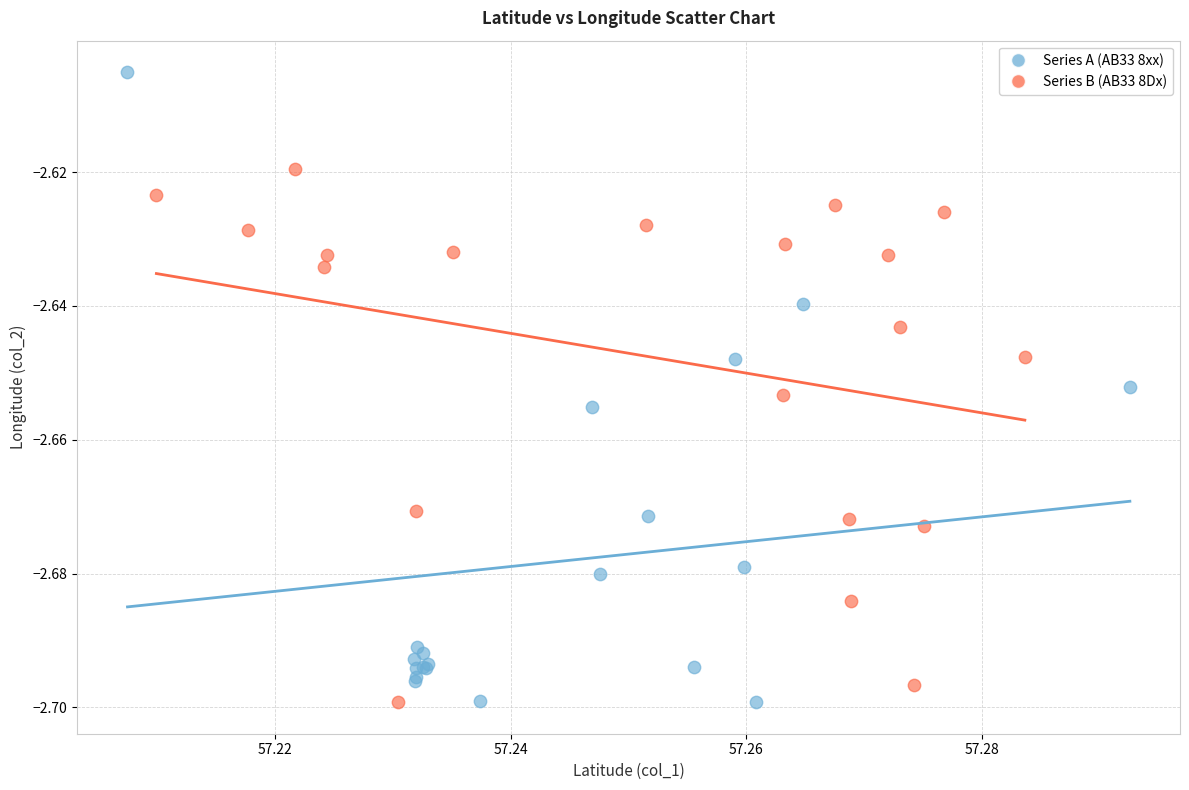

Which series has the widest spread of Y values?

Series A (AB33 8xx)